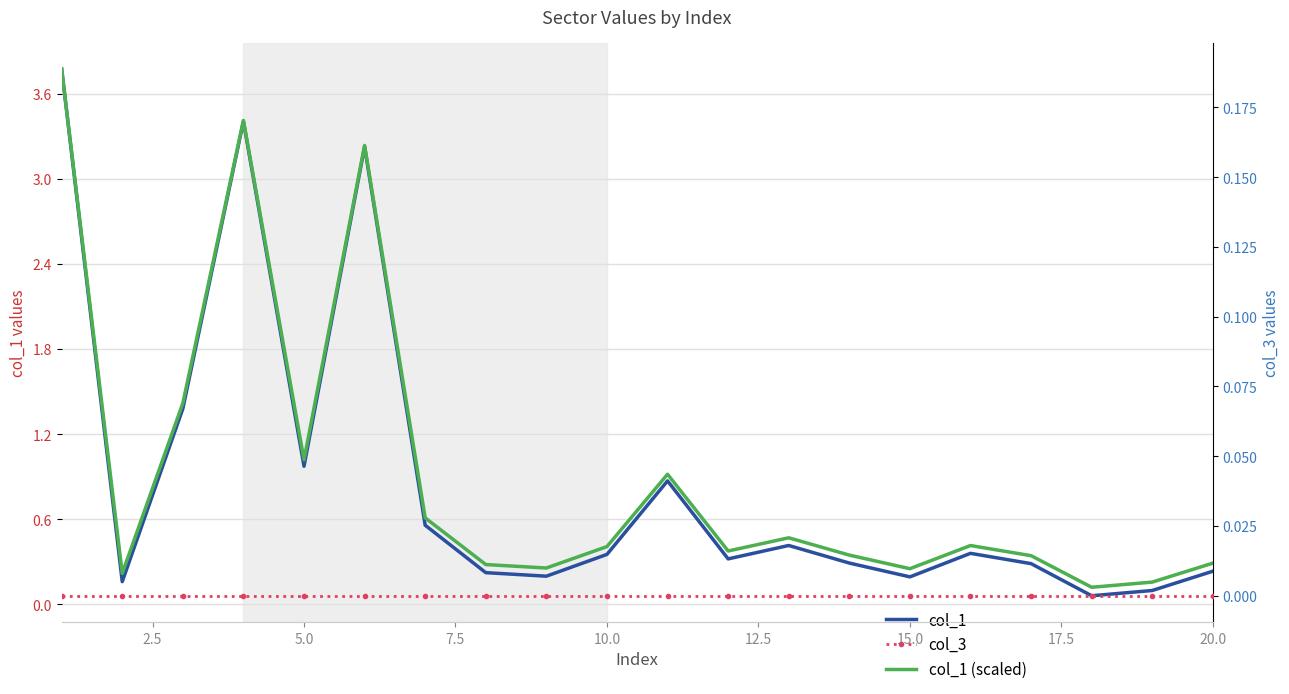

Which series has the largest range (max minus min)?

col_1